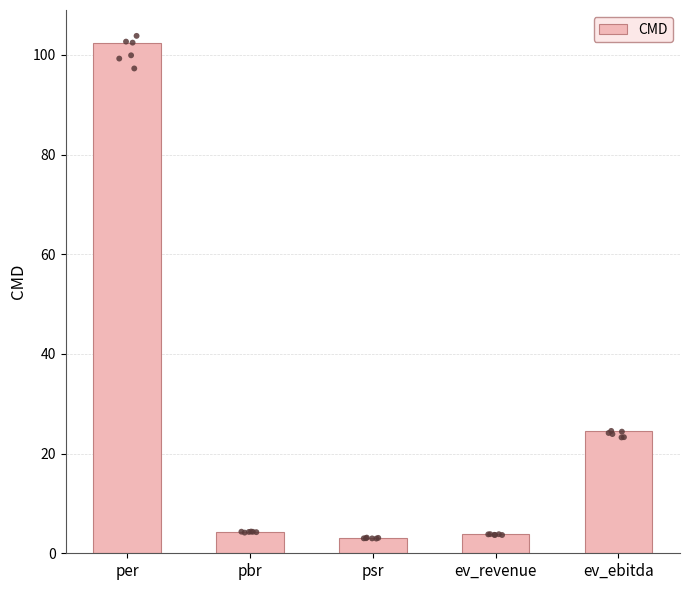

Which has a higher value, ev_ebitda or psr?

ev_ebitda